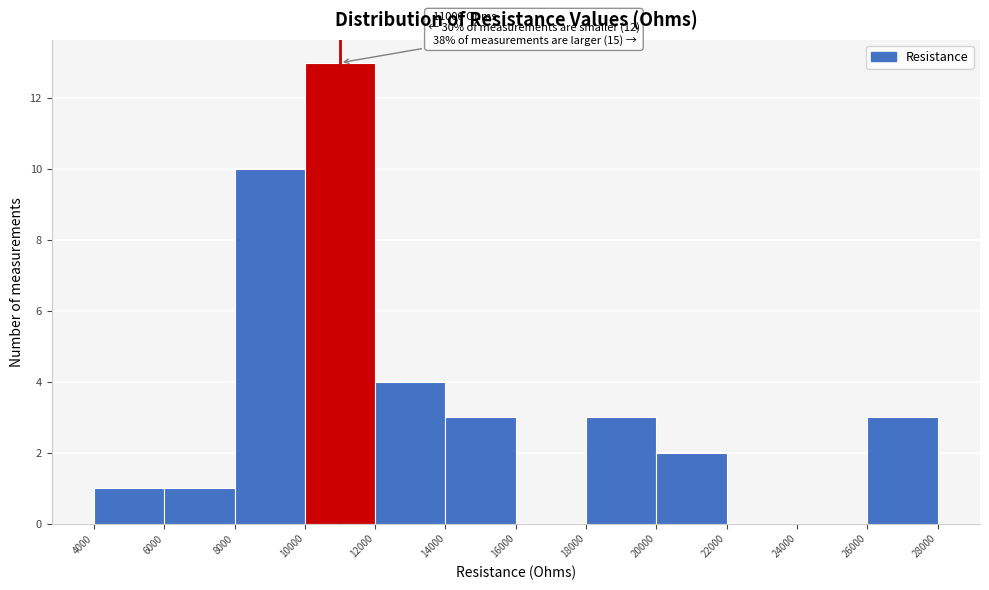

Which range on the x-axis has the tallest bar?

10000 to 12000